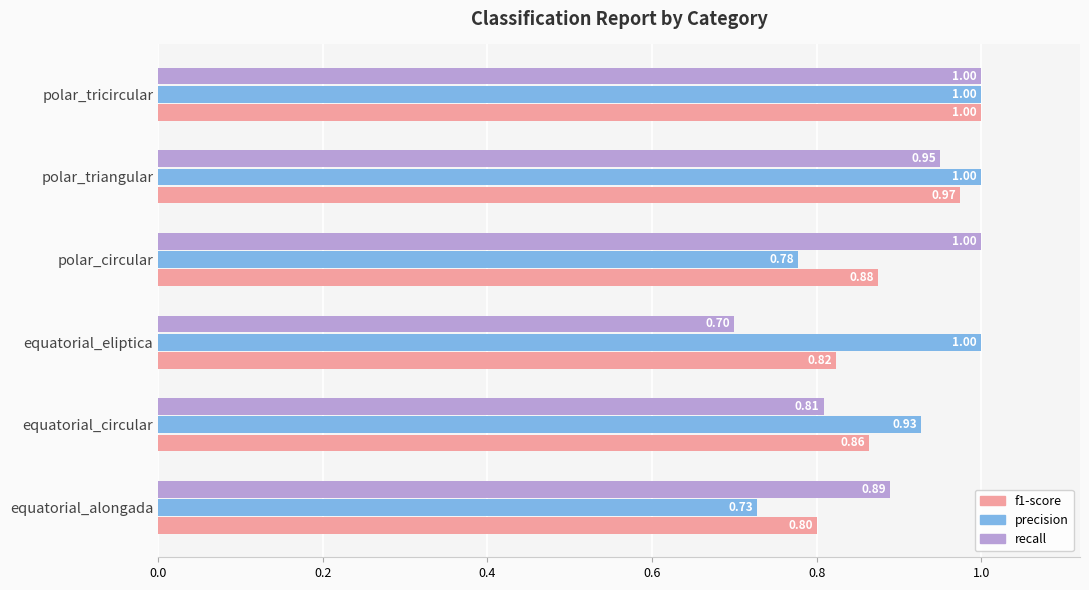

What is the difference between the maximum and minimum values in the precision series?

0.3